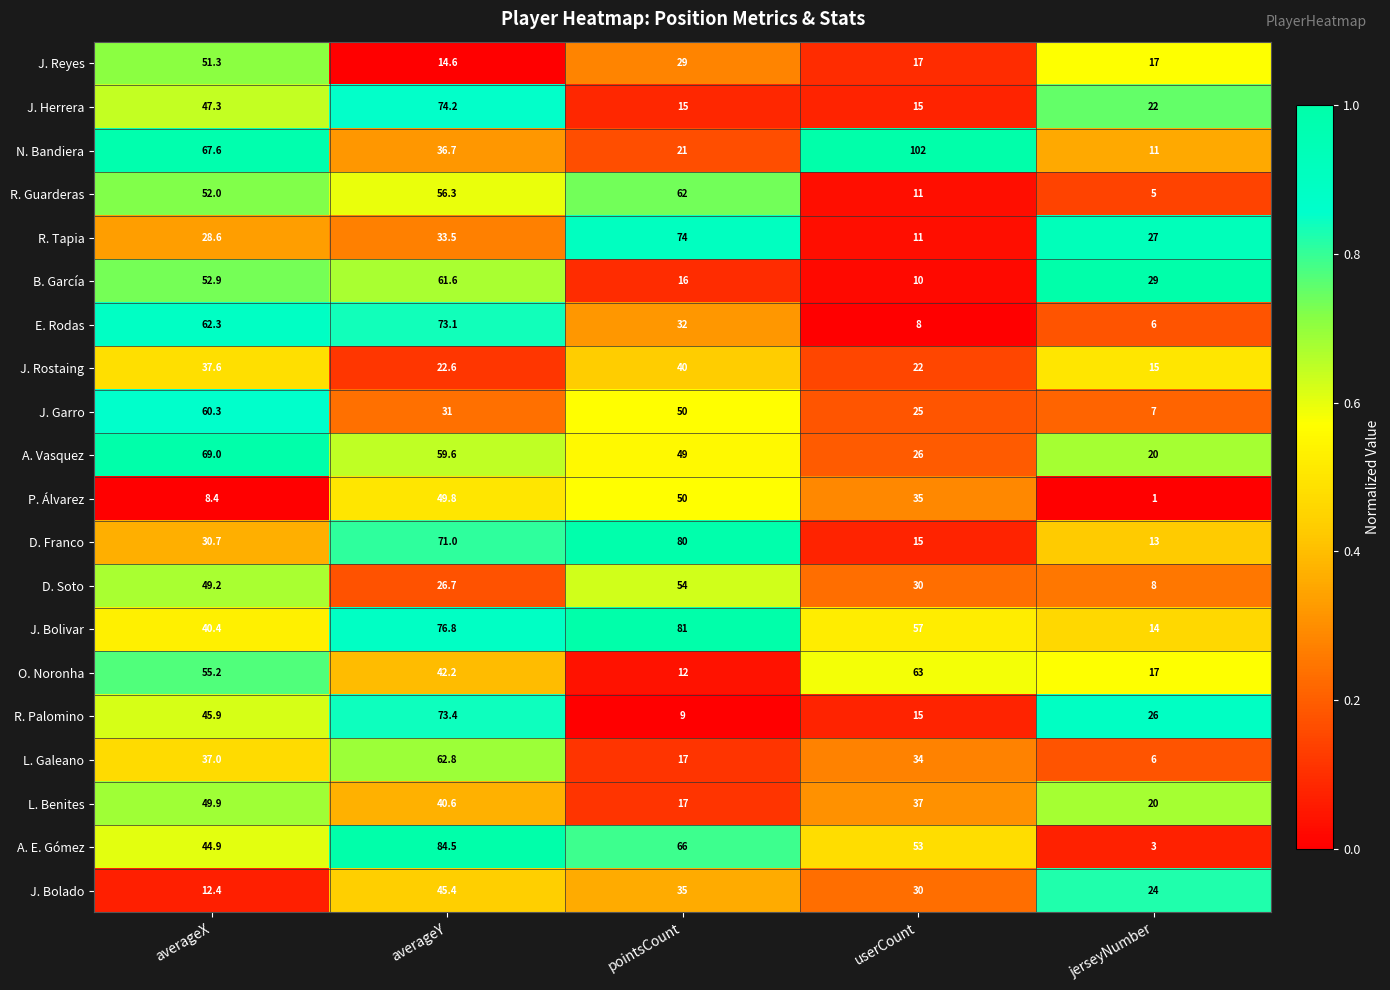

At which label is E. Rodas closest to 39?

pointsCount